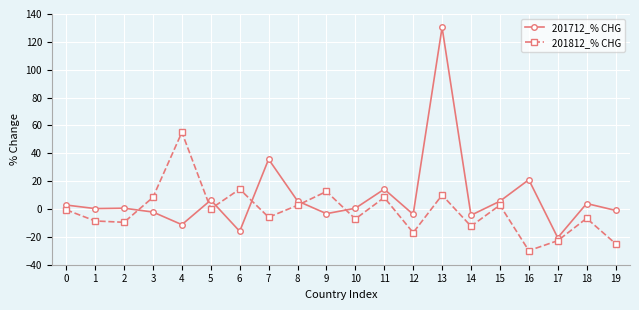

Rank the series by their average value, from highest to lowest.

201712_% CHG, 201812_% CHG